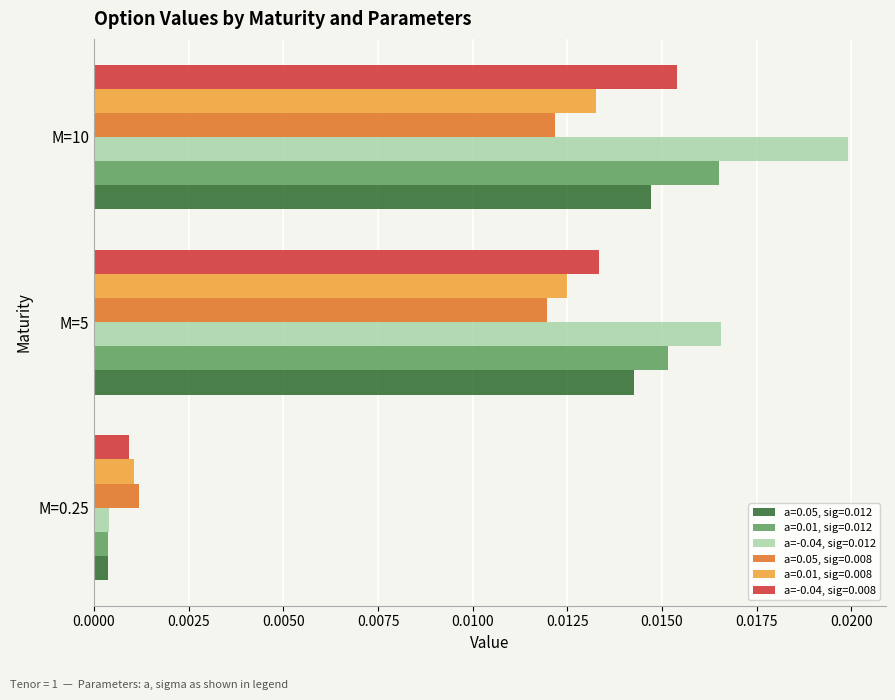

Which series has the widest spread of values?

a=-0.04, sig=0.012